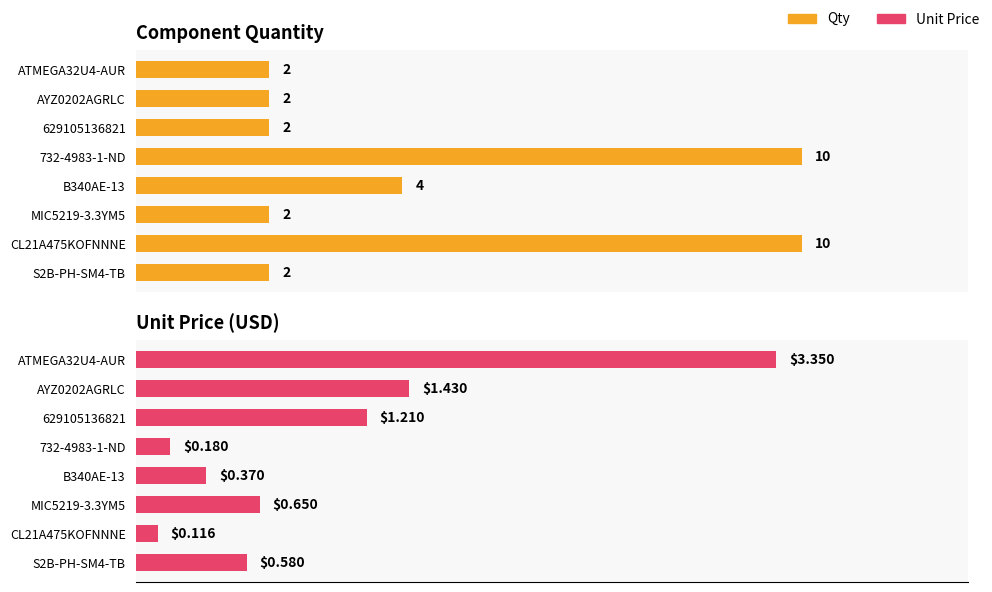

What is the average value of the Unit Price series?

1.0